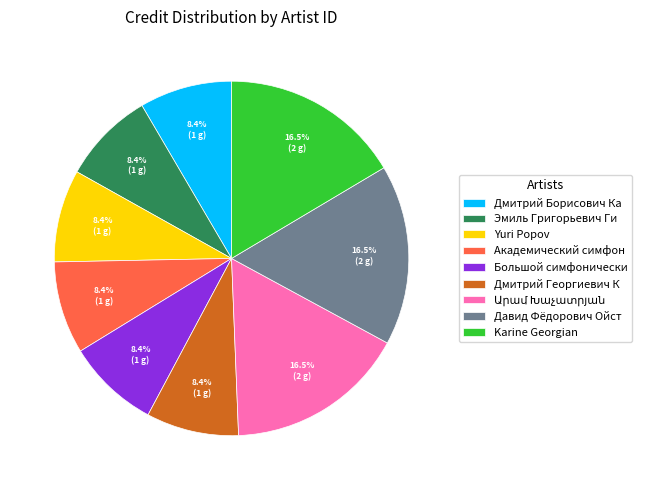

What percentage do Karine Georgian and Эмиль Григорьевич Ги together represent?

24.9%